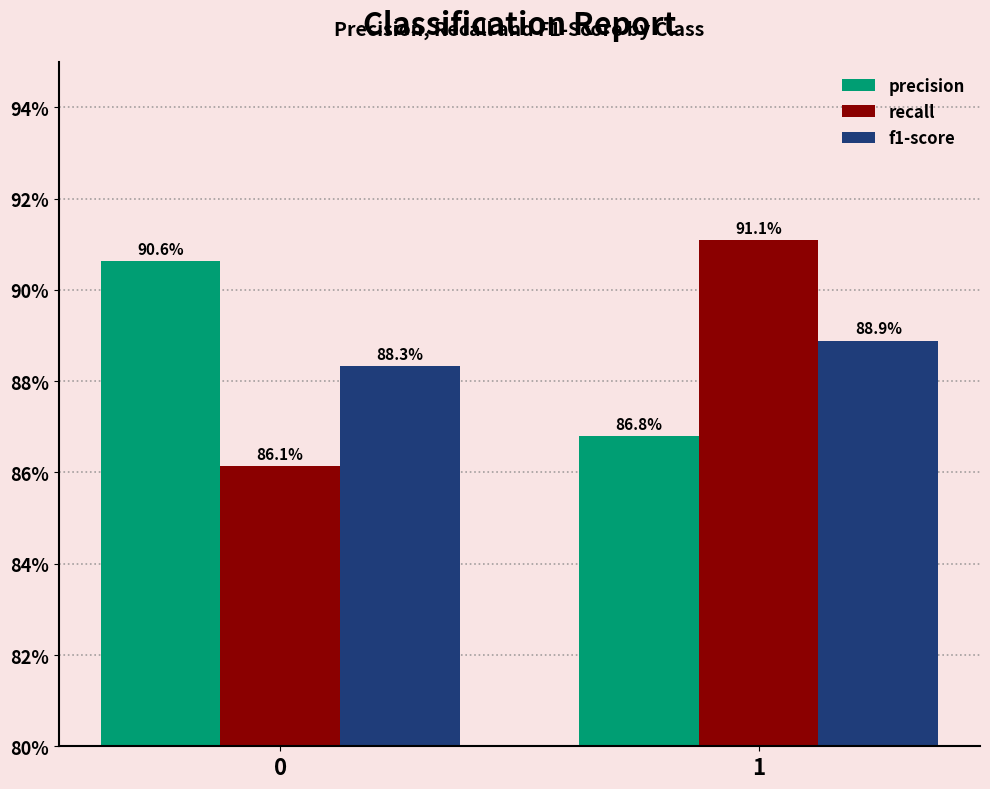

What is the maximum value shown in the chart?

0.9